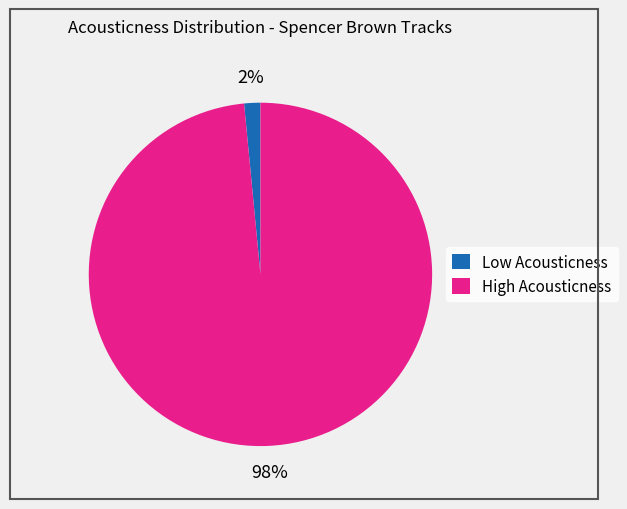

To the nearest percent, what percentage of the pie is Low Acousticness?

2%